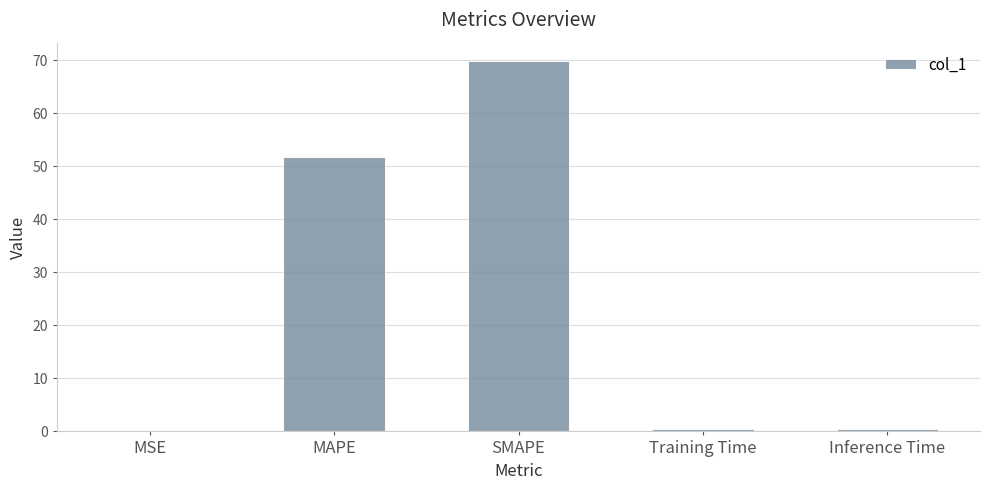

The value at MAPE is 26.1. True or false?

False